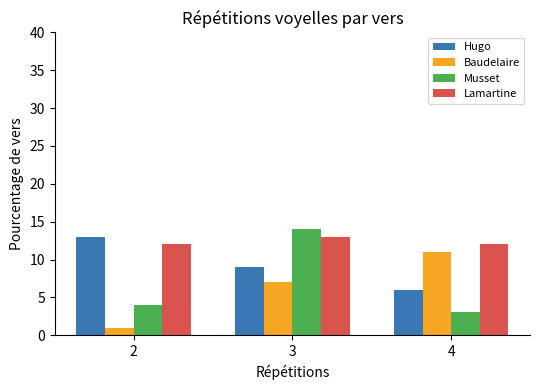

How many groups of bars are there?

3